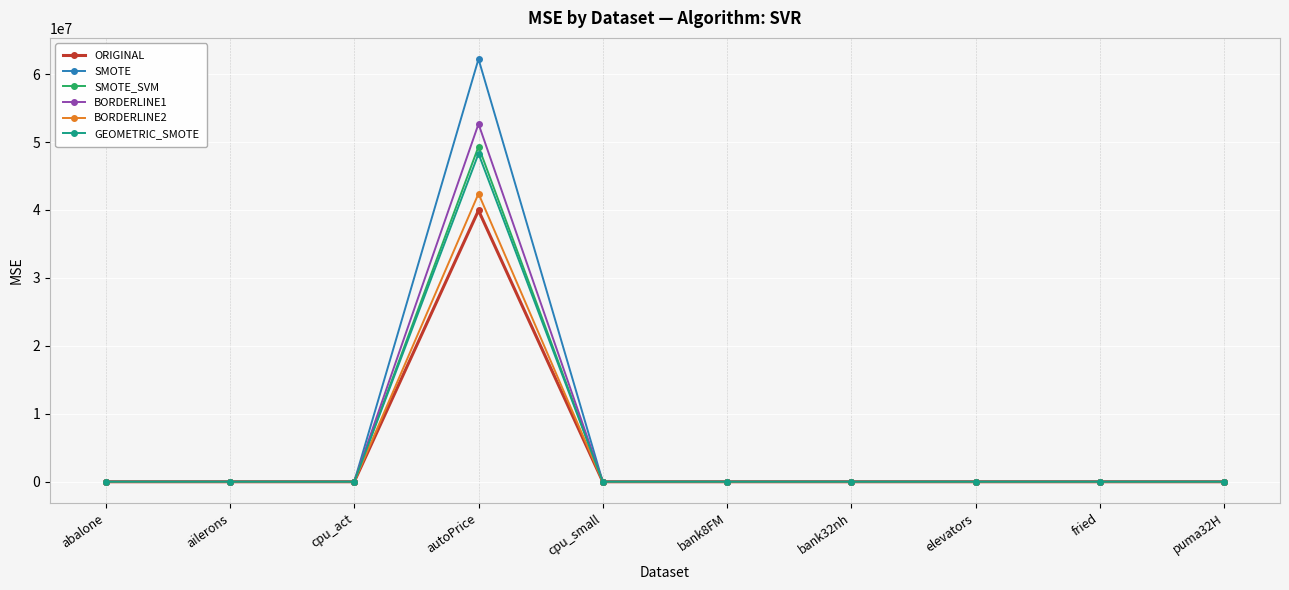

Rank the series by their maximum value, from highest to lowest.

SMOTE, BORDERLINE1, SMOTE_SVM, GEOMETRIC_SMOTE, BORDERLINE2, ORIGINAL